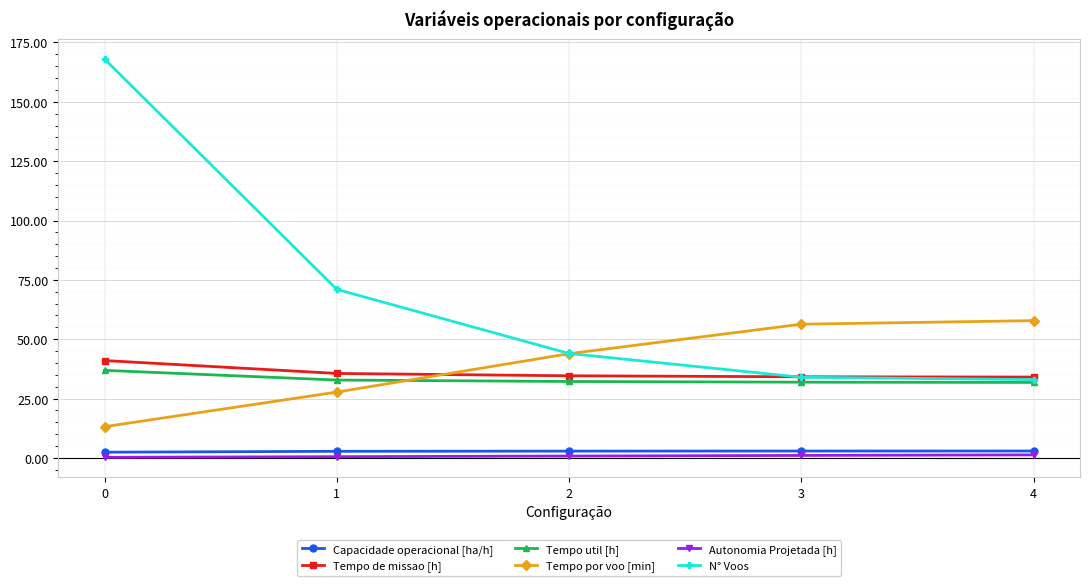

The value of N° Voos at 4 is 33.0. True or false?

True